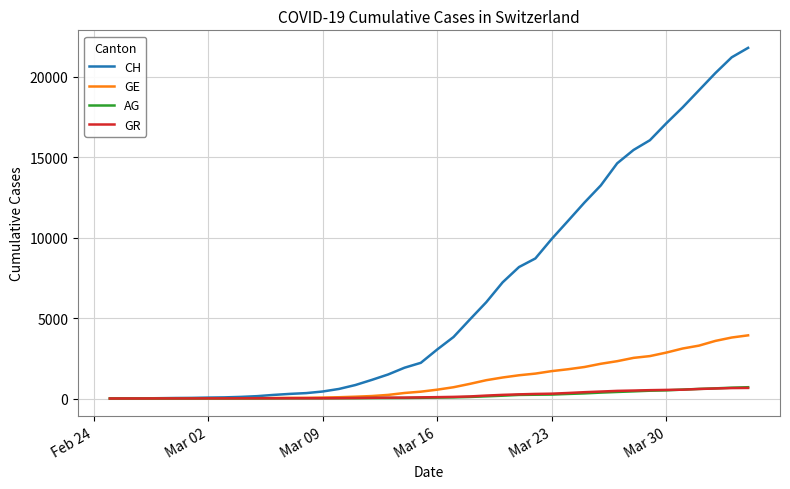

What is the maximum value shown in the chart?

21808